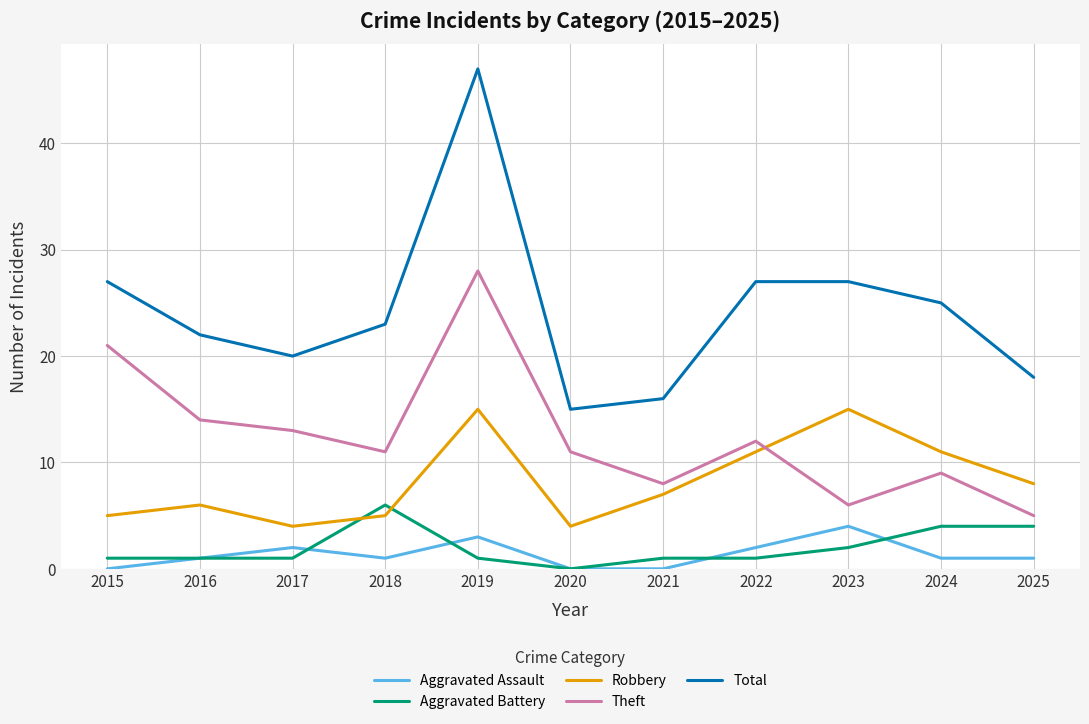

True or false: Aggravated Assault and Aggravated Battery cross at least once.

True